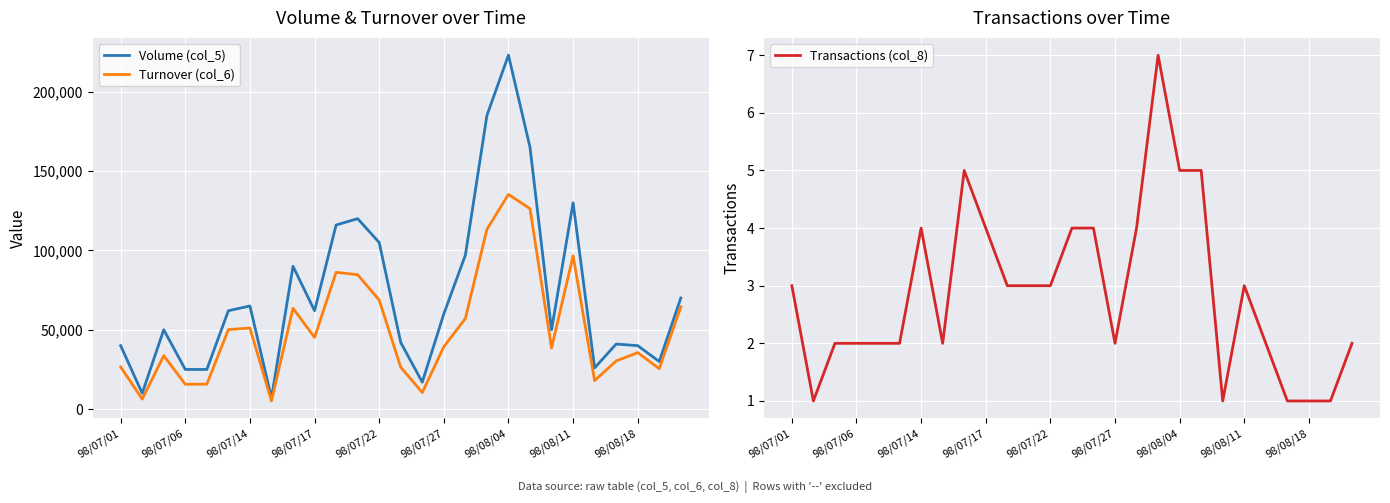

What is the minimum value for Turnover (col_6)?

5150